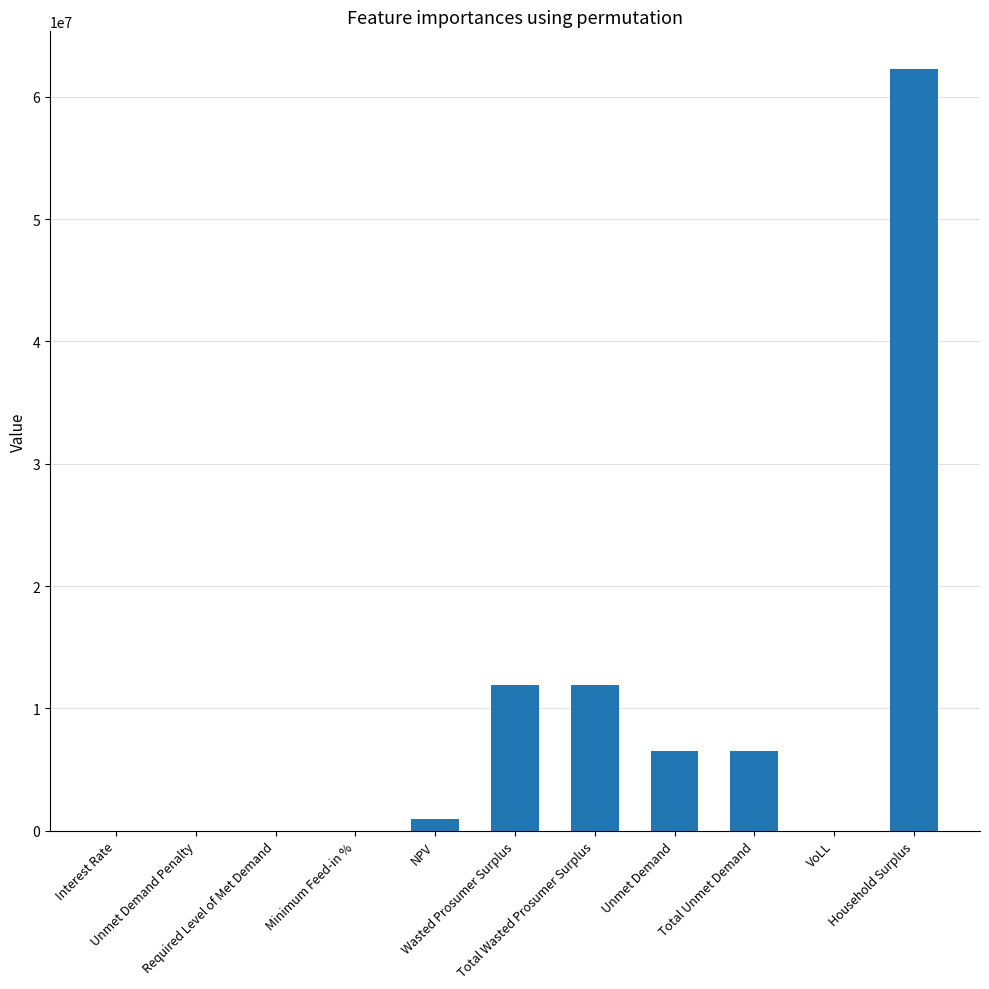

What is the sum of the values at Total Unmet Demand and Household Surplus?

68786050.3